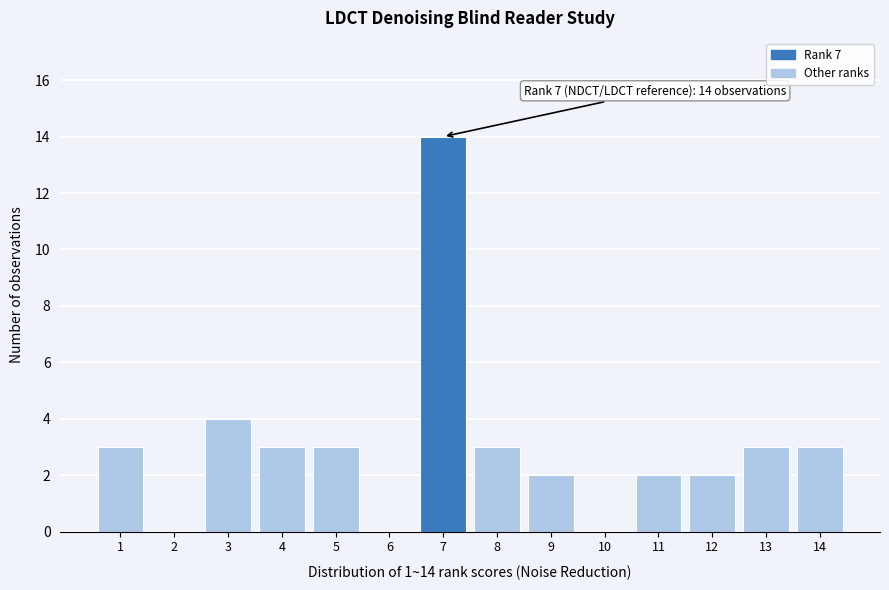

Which range on the x-axis has the tallest bar?

6.5 to 7.5